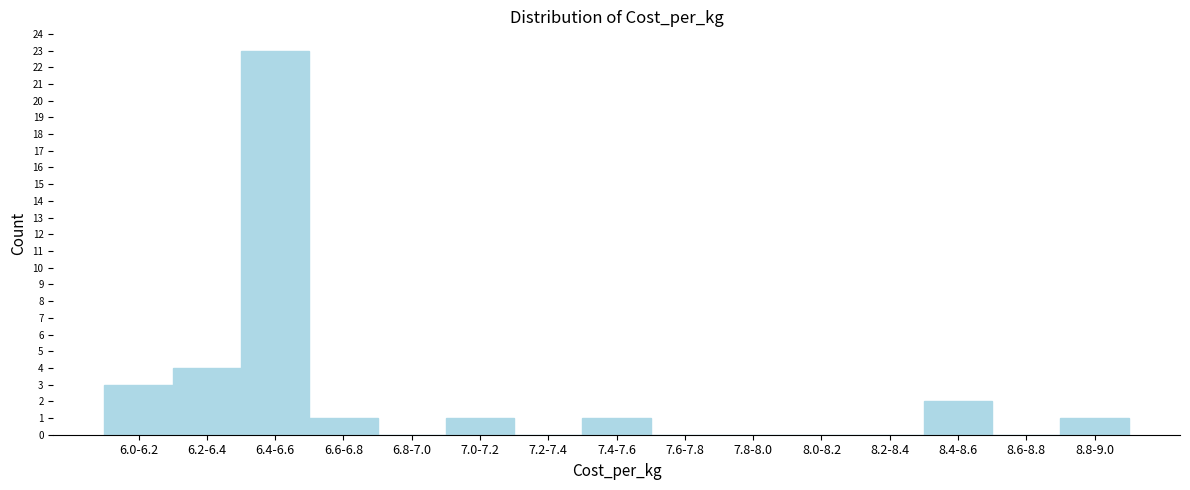

Reading right to left, what are all the values shown in this chart?

8.8-9.0=1	8.6-8.8=0	8.4-8.6=2	8.2-8.4=0	8.0-8.2=0	7.8-8.0=0	7.6-7.8=0	7.4-7.6=1	7.2-7.4=0	7.0-7.2=1	6.8-7.0=0	6.6-6.8=1	6.4-6.6=23	6.2-6.4=4	6.0-6.2=3